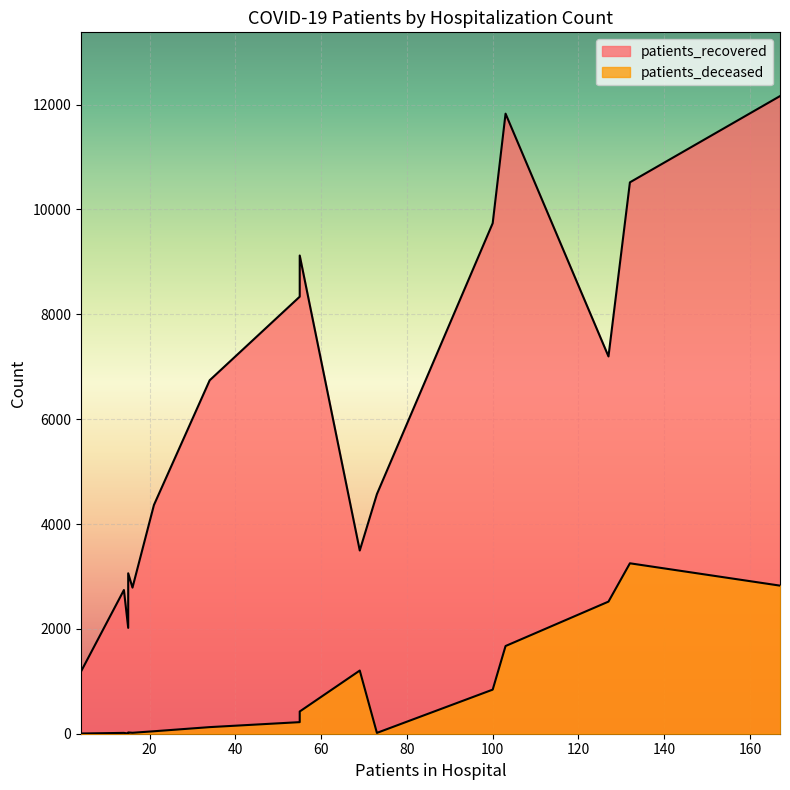

How many values in the patients_recovered series are below 6742?

8